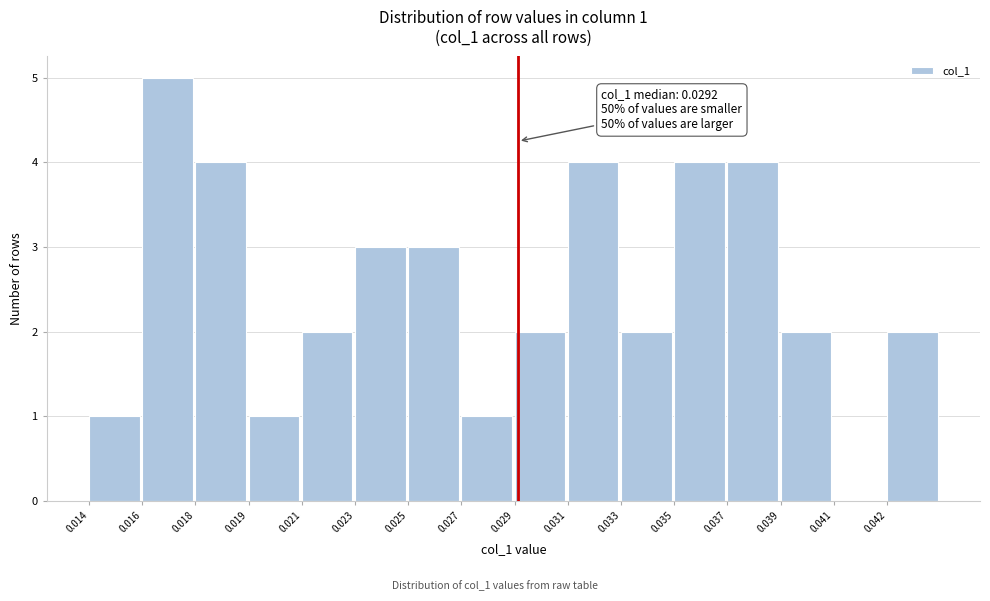

Reading left to right, transcribe all the data shown in this chart.

0.014=1	0.016=5	0.018=4	0.019=1	0.021=2	0.023=3	0.025=3	0.027=1	0.029=2	0.031=4	0.033=2	0.035=4	0.037=4	0.039=2	0.041=0	0.042=2